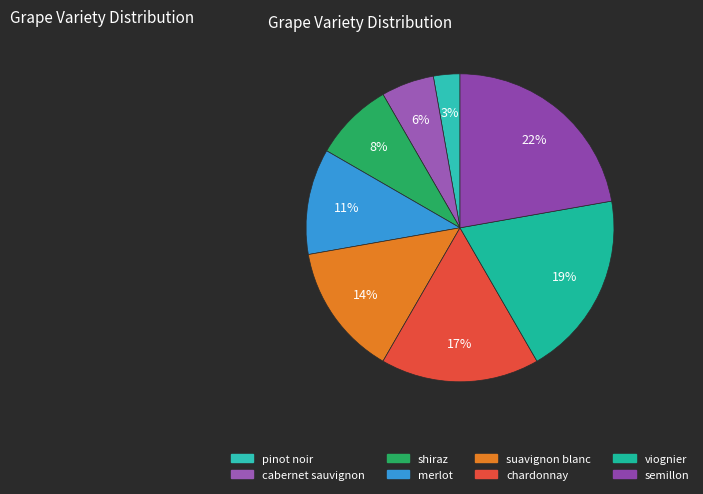

How many segments does this pie chart have?

8